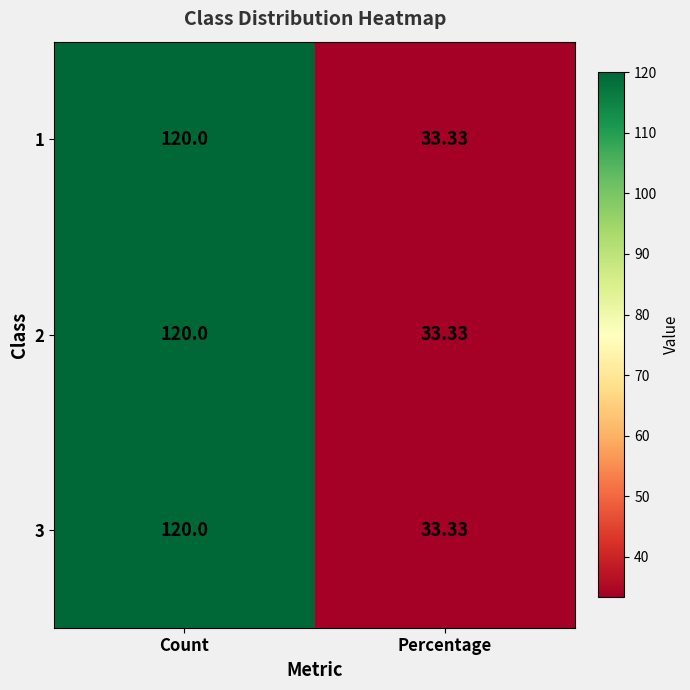

Rank the categories by 3 value from lowest to highest.

Percentage, Count